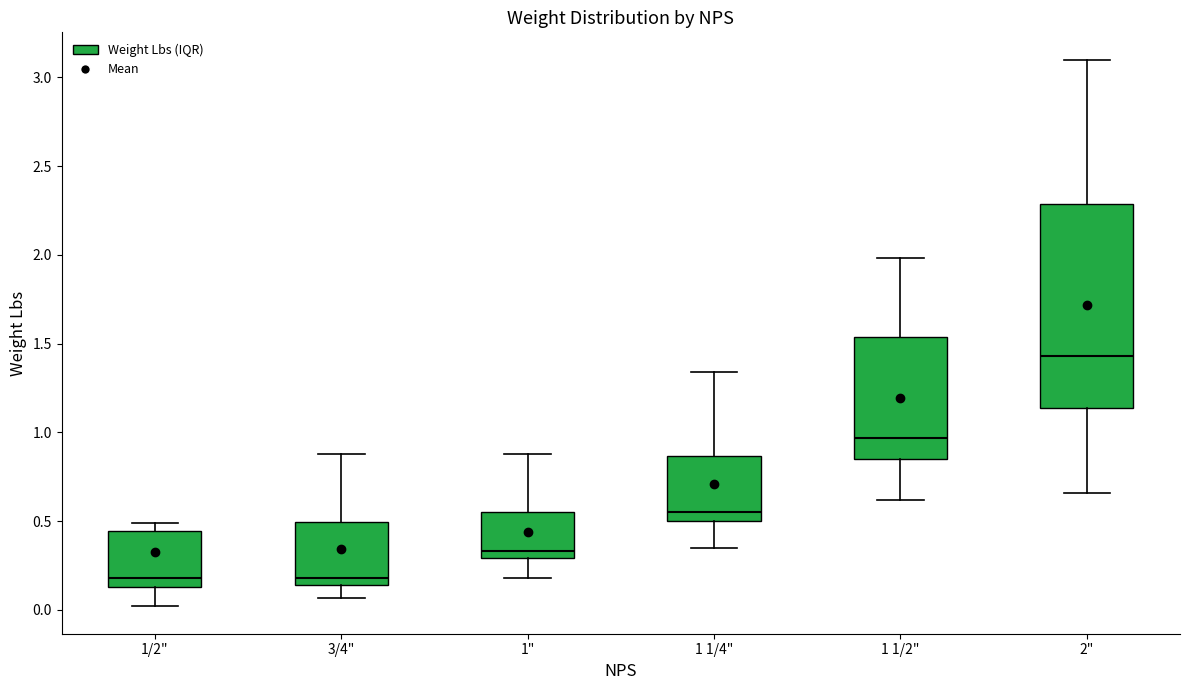

Which box is the tallest, from its lower edge to its upper edge?

2"